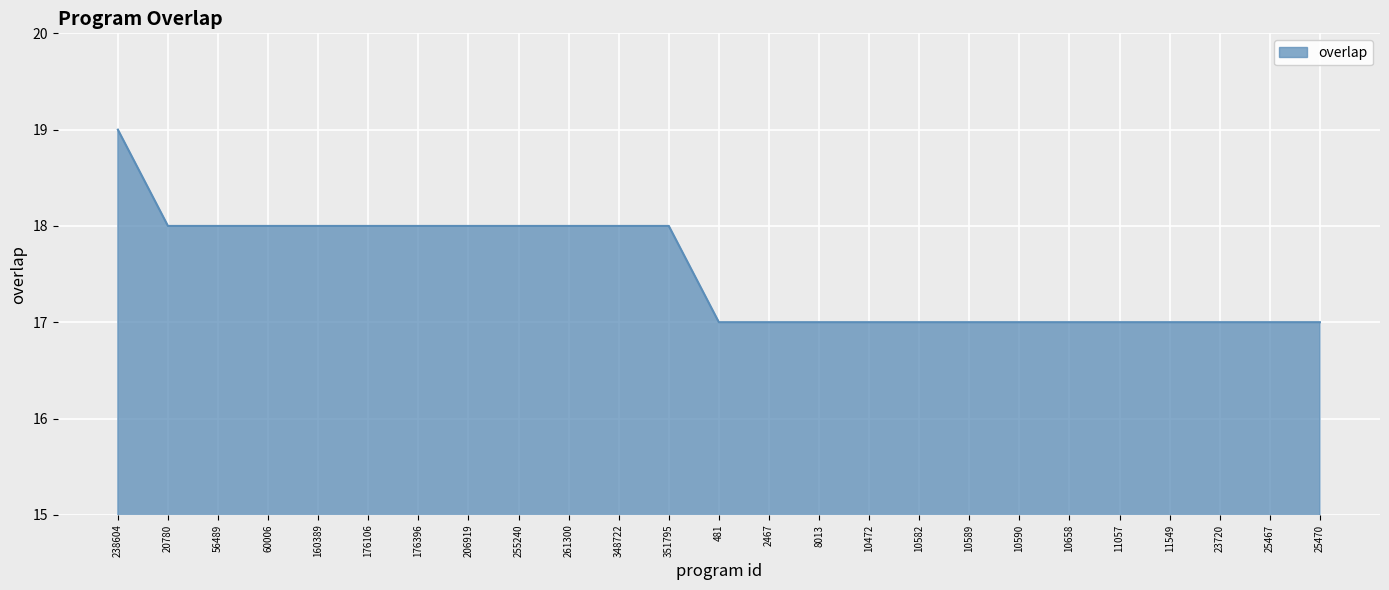

Reading left to right, what are all the values shown in this chart?

19	18	18	18	18	18	18	18	18	18	18	18	17	17	17	17	17	17	17	17	17	17	17	17	17